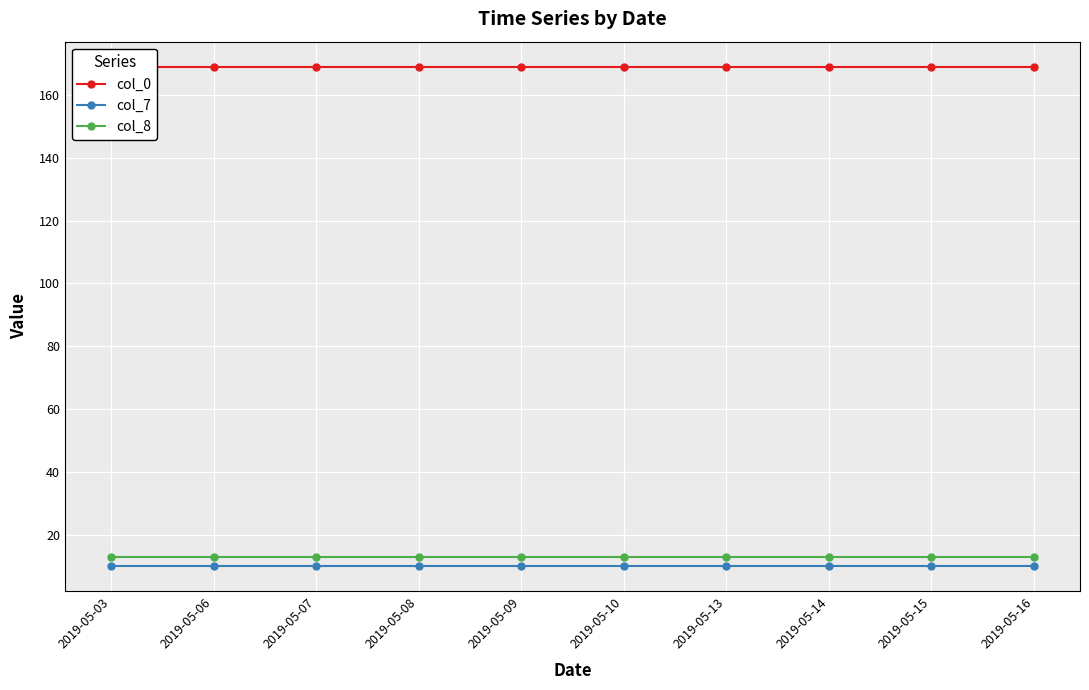

Between 2019-05-10 and 2019-05-15, which is larger?

2019-05-10